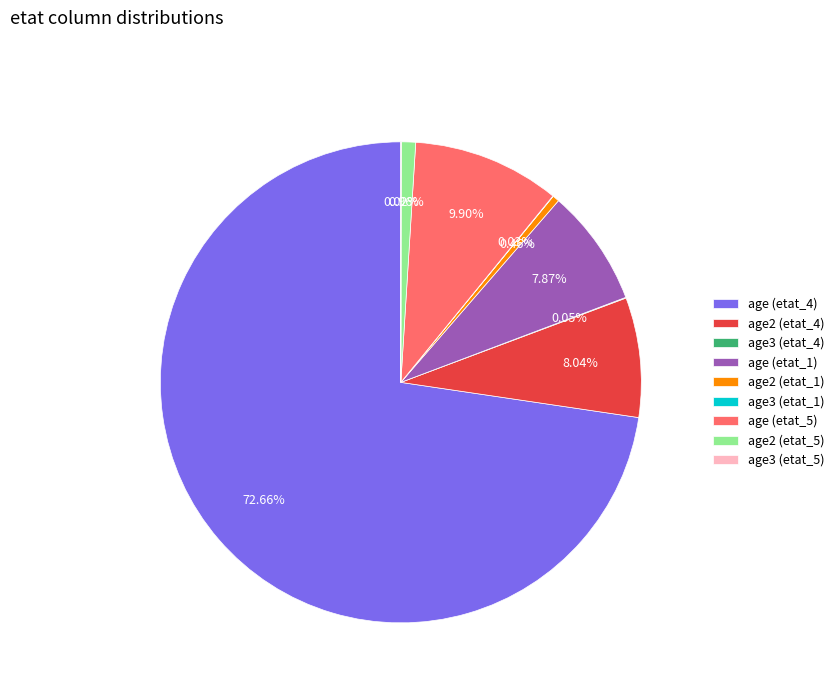

Does any single category account for the majority?

Yes